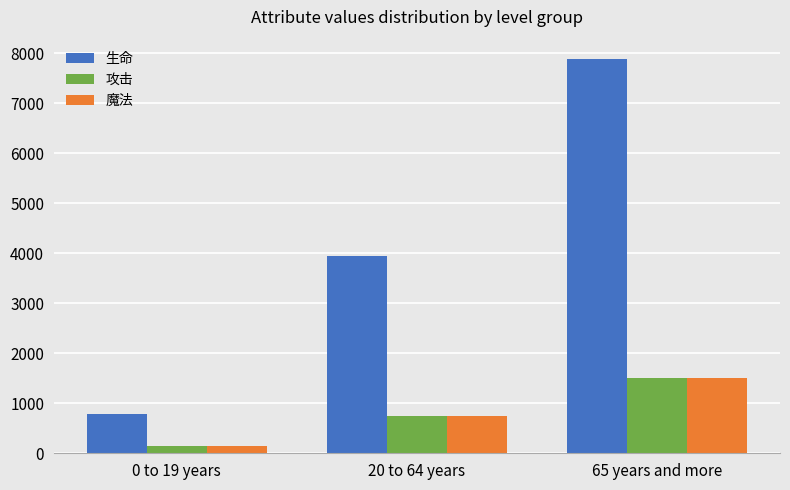

What is the value of the 魔法 bar at the 3rd from the left?

1500